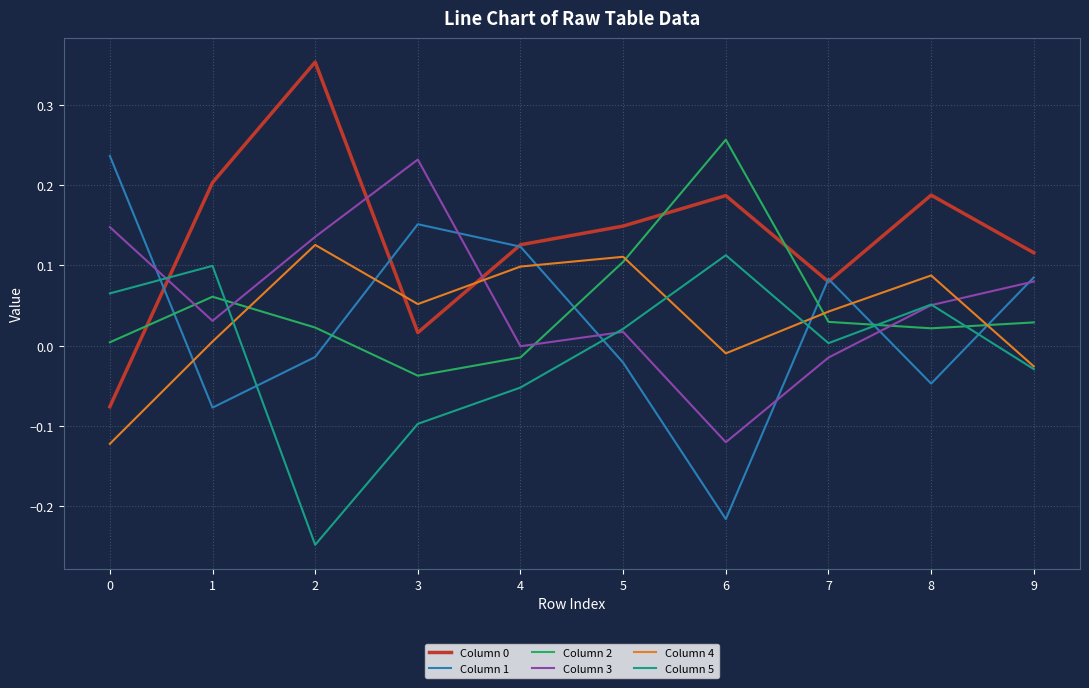

The value of Column 4 at 6 is -0.0. True or false?

True